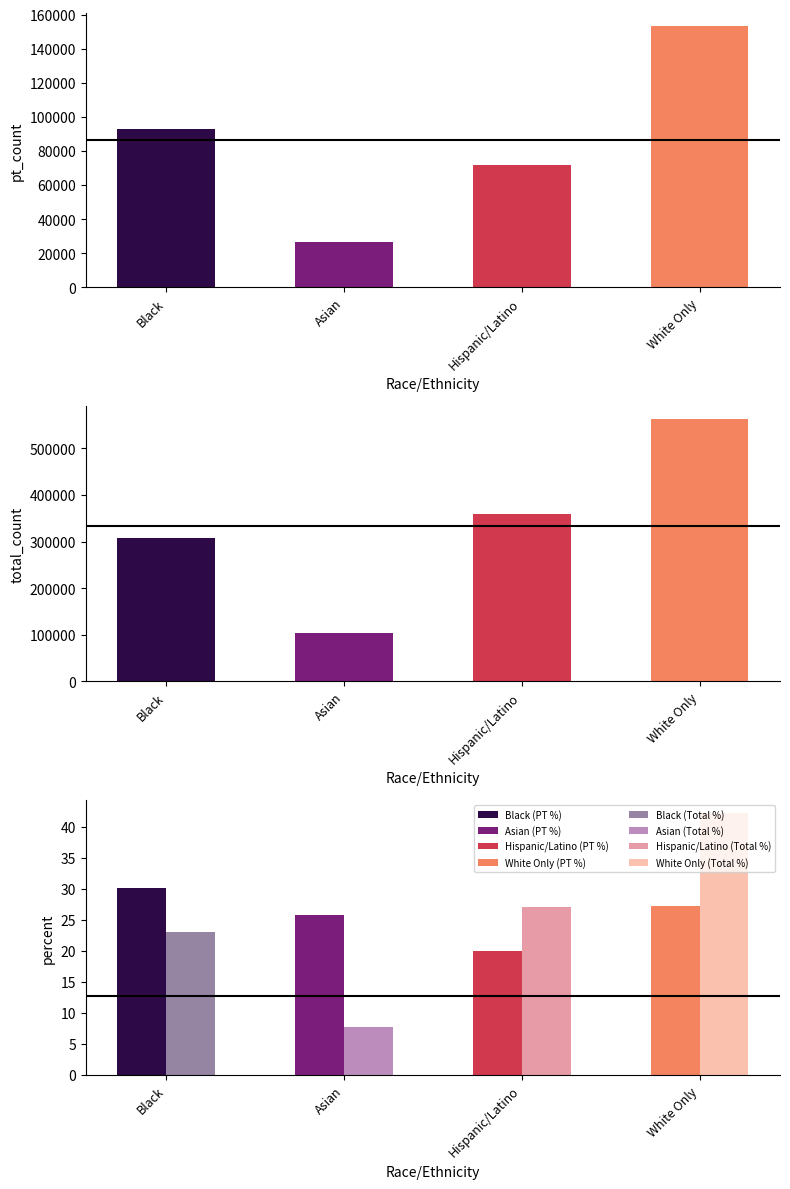

At Hispanic/Latino, list the series in order from smallest to largest.

percent_pt, percent_total, pt_count, total_count